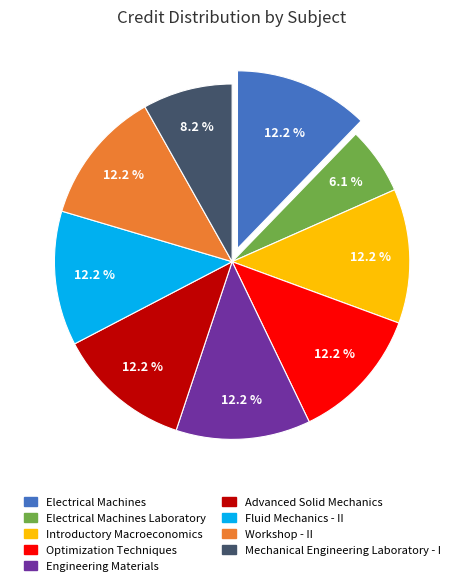

Is there a majority slice in this chart?

No